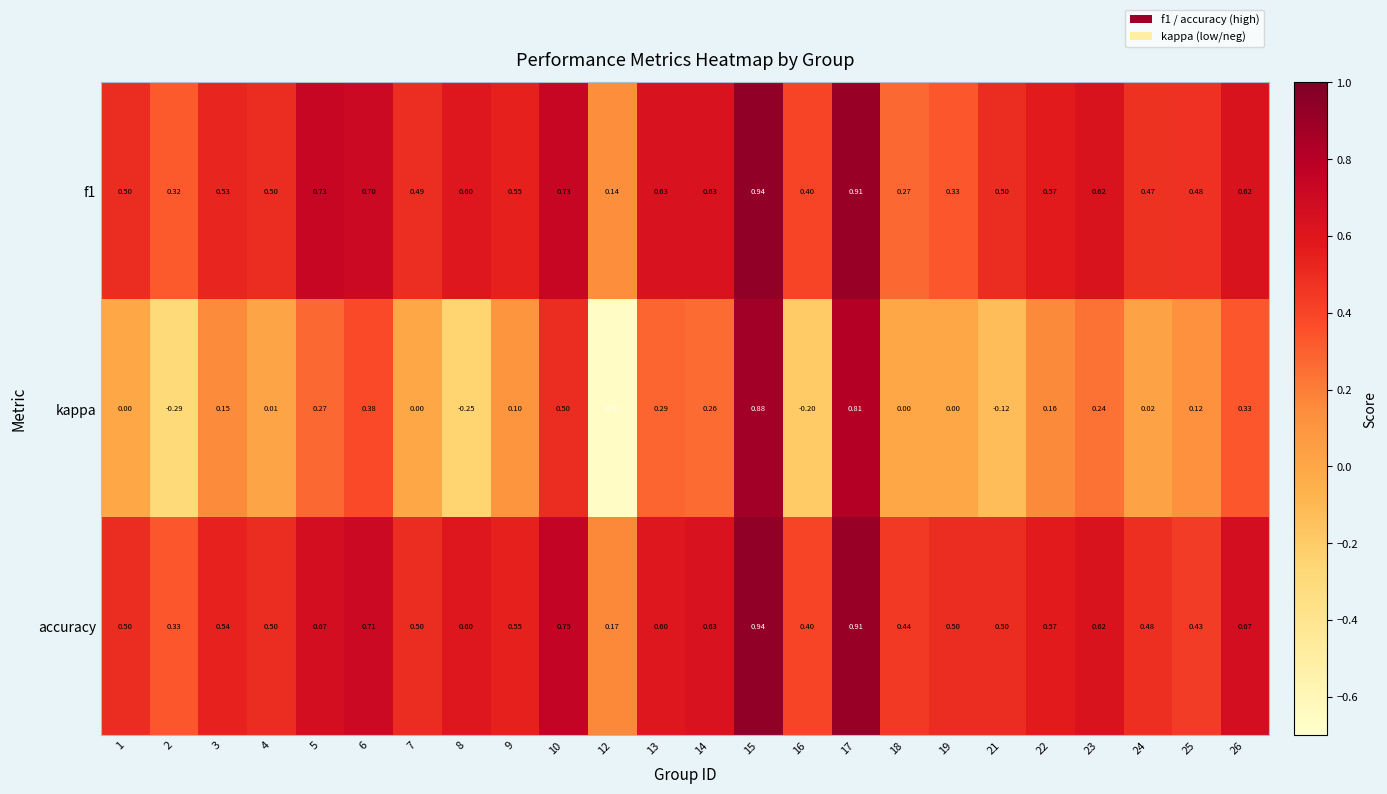

Which series has the largest range (max minus min)?

kappa